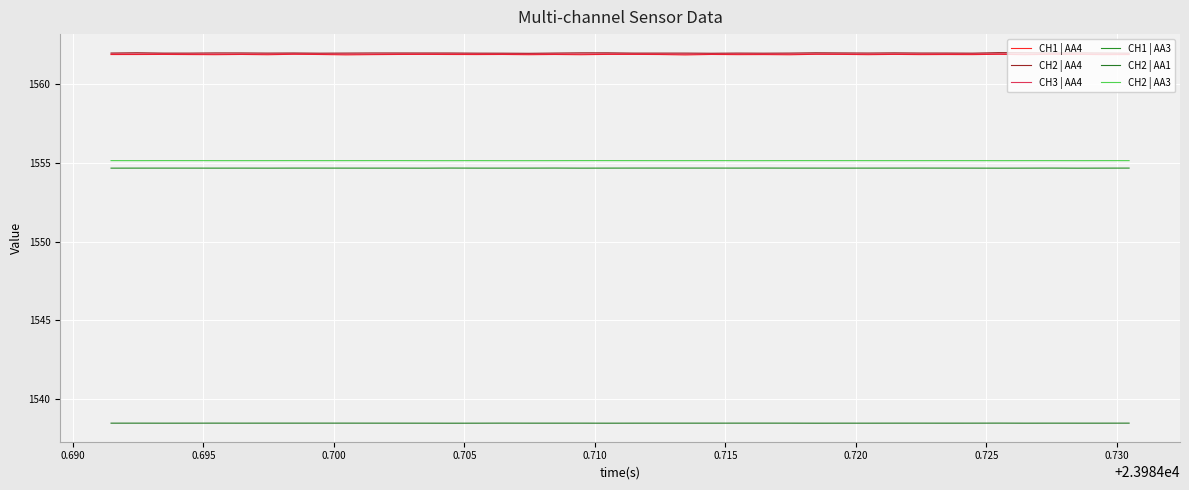

How many lines are shown in the chart?

6